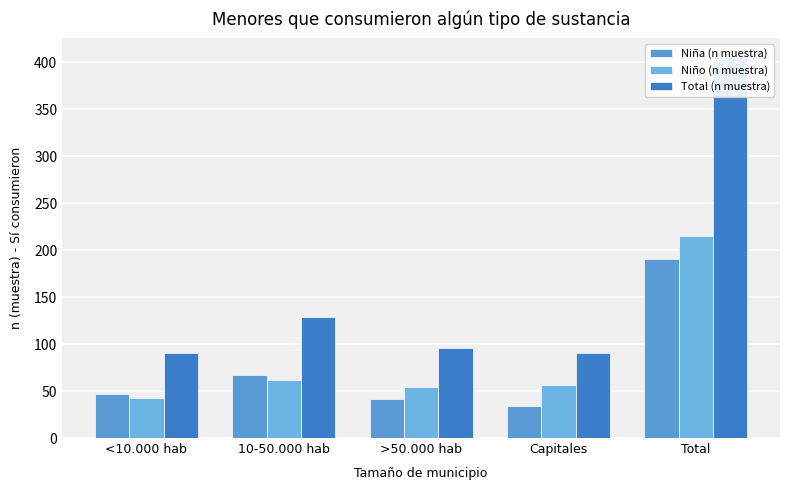

What are all the series names shown in the legend?

Niña (n muestra), Niño (n muestra), Total (n muestra)